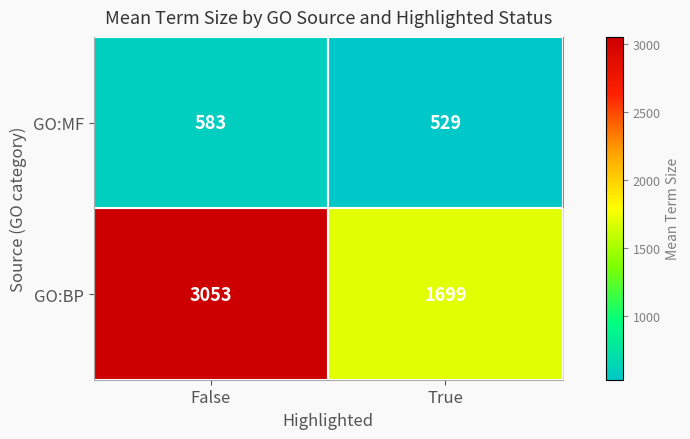

What is the smallest value displayed?

529